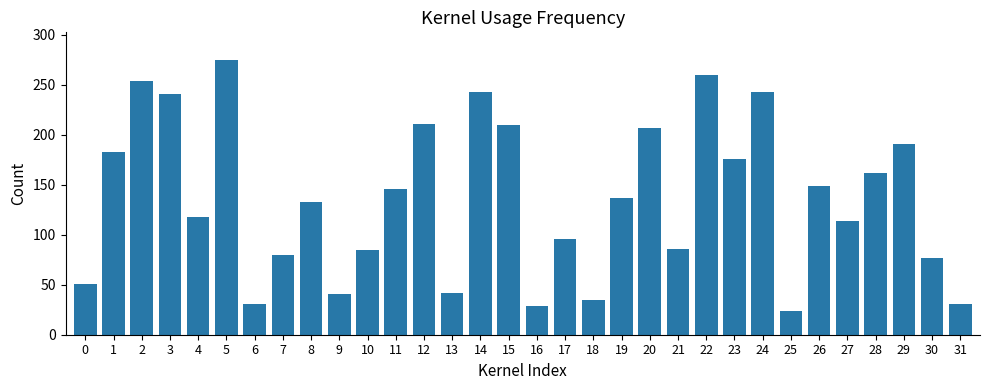

How many values are below 137?

16